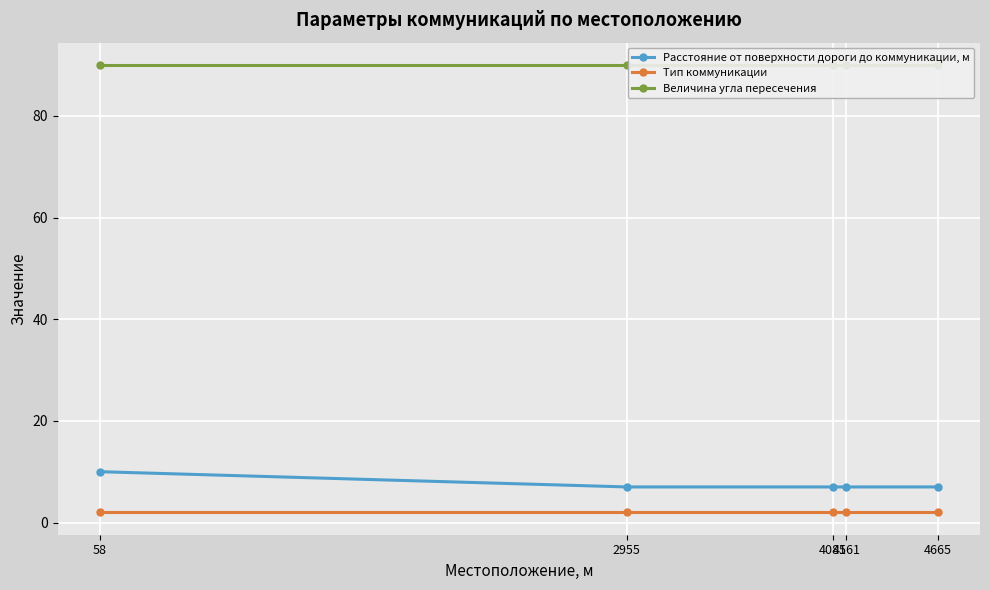

Between 2955 and 4085, which series saw the biggest shift?

Расстояние от поверхности дороги до коммуникации, м